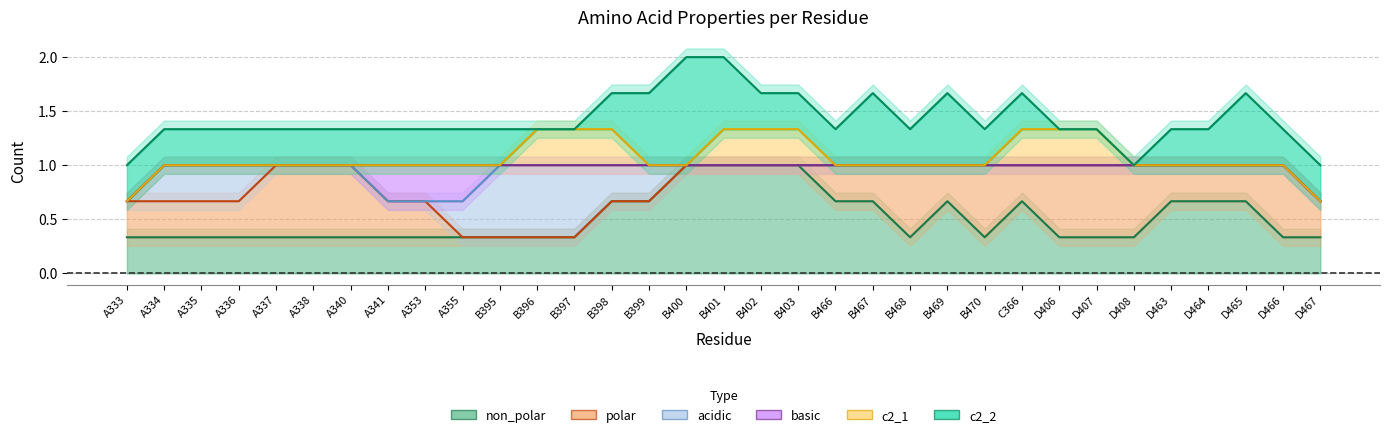

True or false: polar and basic cross at least once.

True